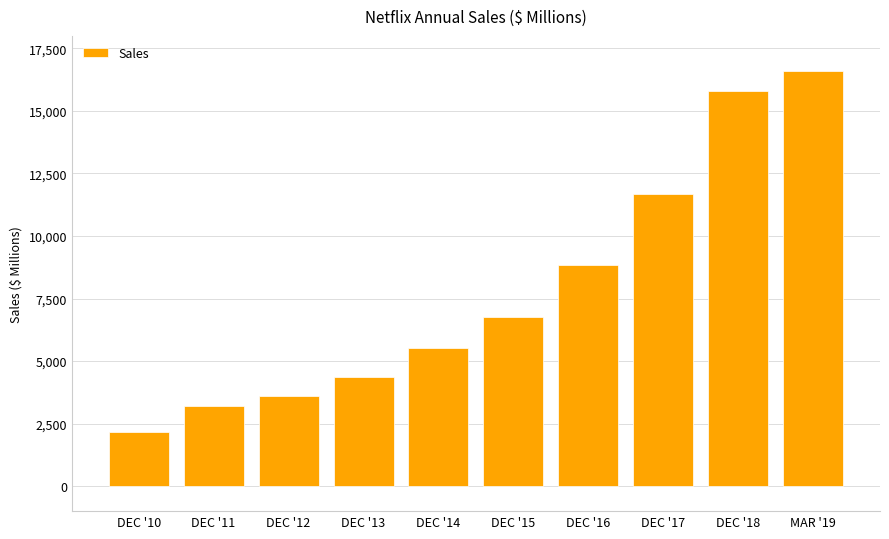

What position from the left is DEC '11?

2